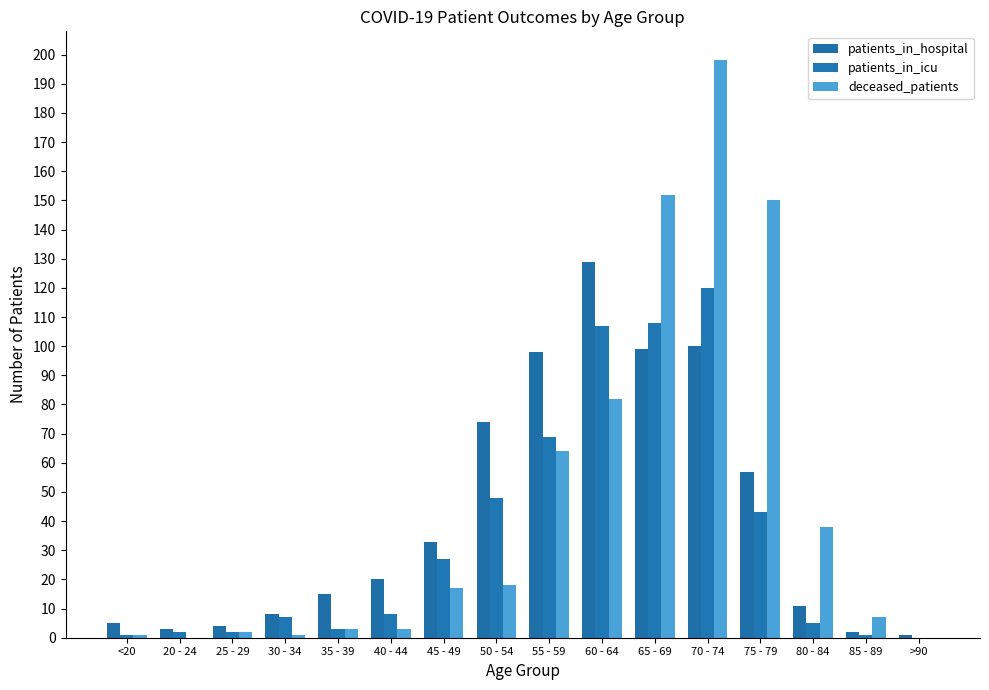

At which category is the sum across all series the highest?

70 - 74